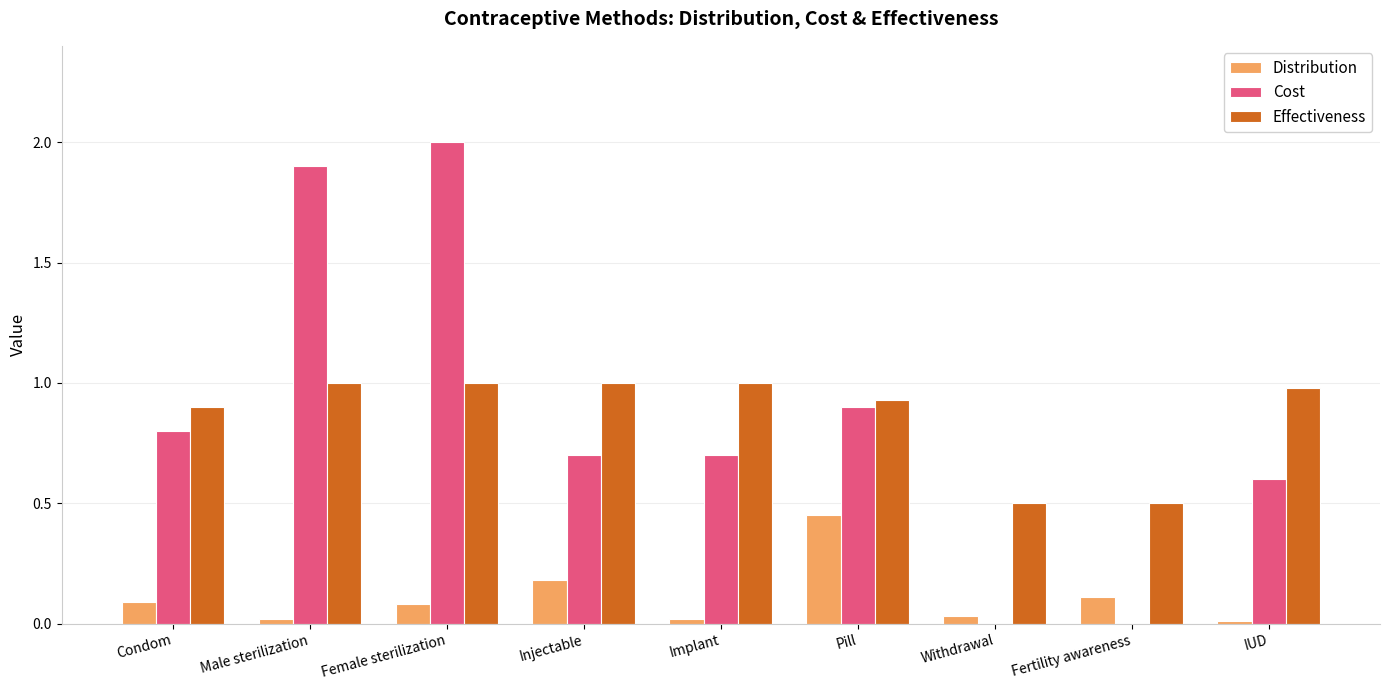

True or false: Effectiveness has a value of 1.0 at IUD.

True